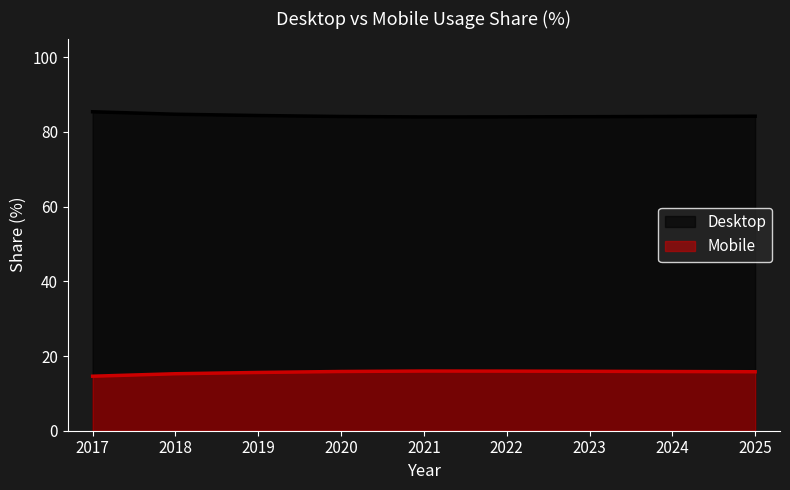

What value does the Mobile series have at 2017?

14.6